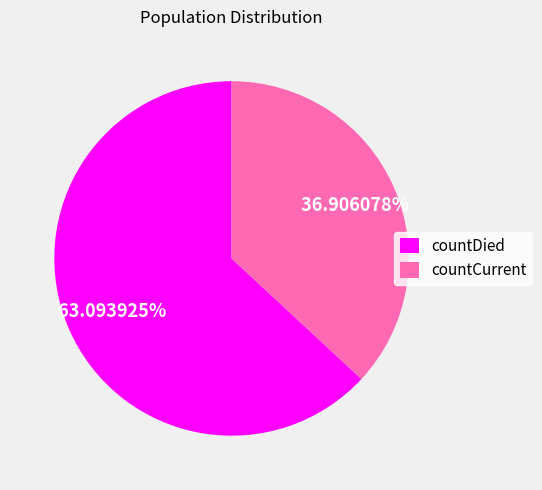

Count the number of slices in the pie.

2